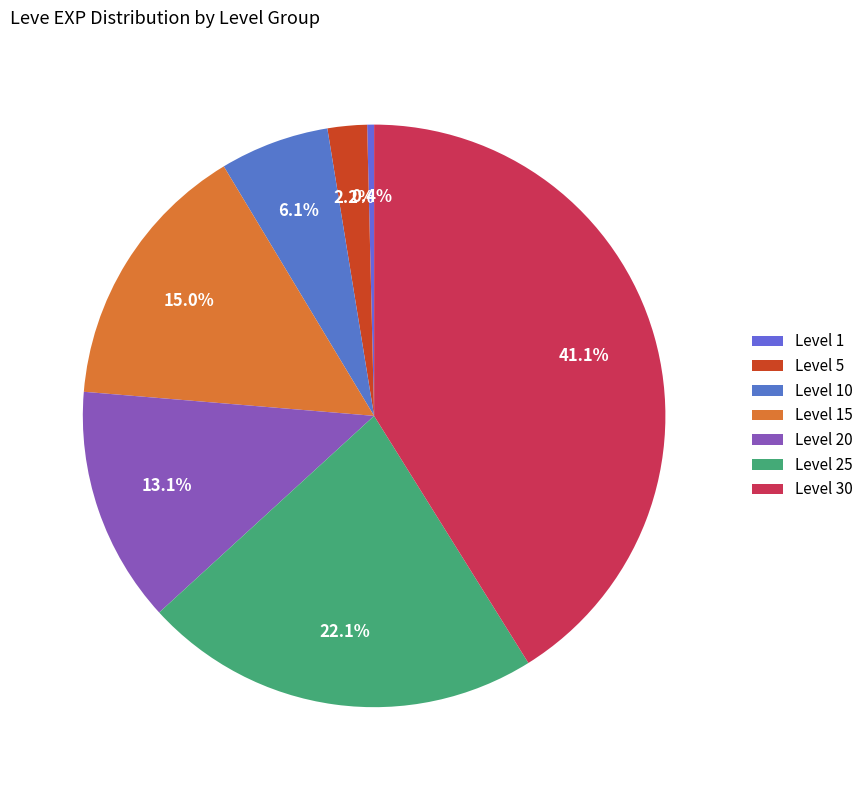

Does Level 5 account for over 50% of the chart?

No